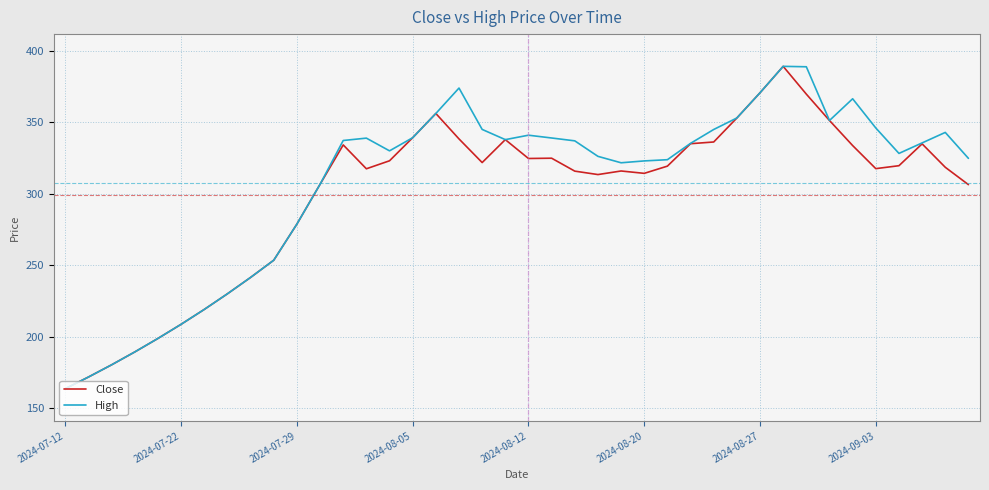

What are all the series names shown in the legend?

Close, High